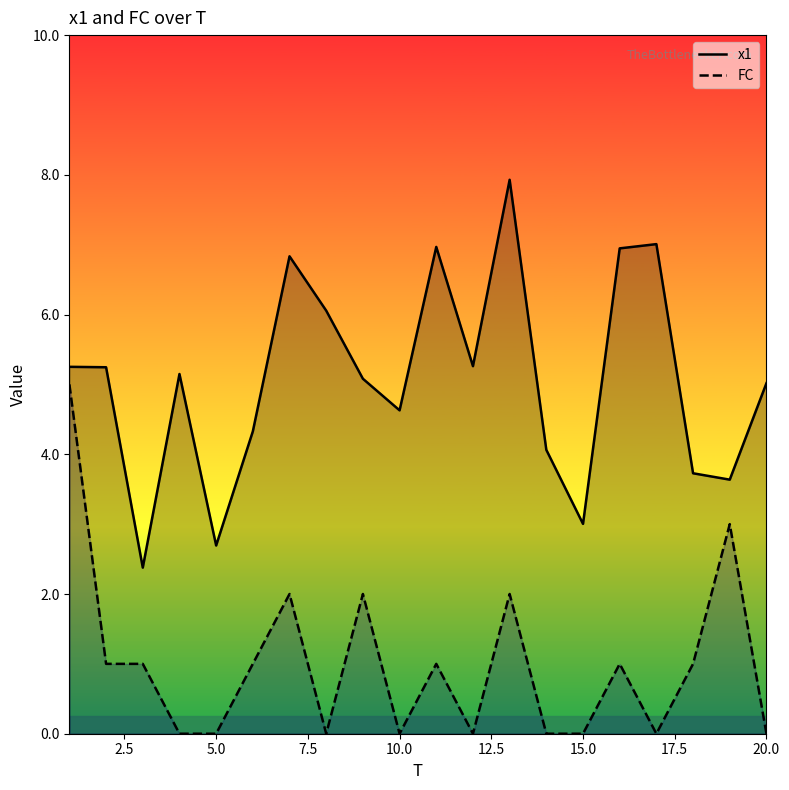

Which series has the widest spread of values?

x1